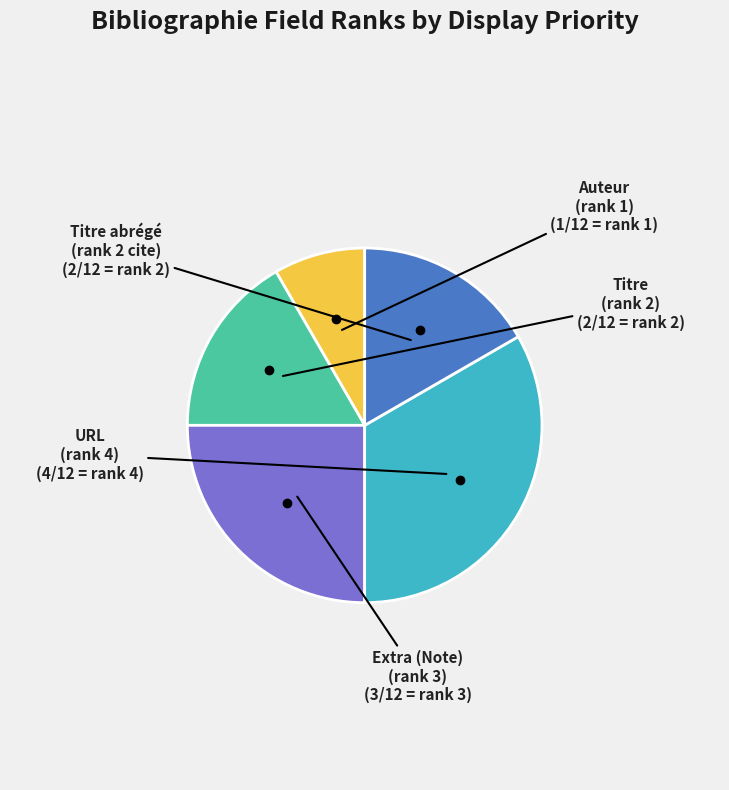

Which slice is the smallest?

Auteur (rank 1)